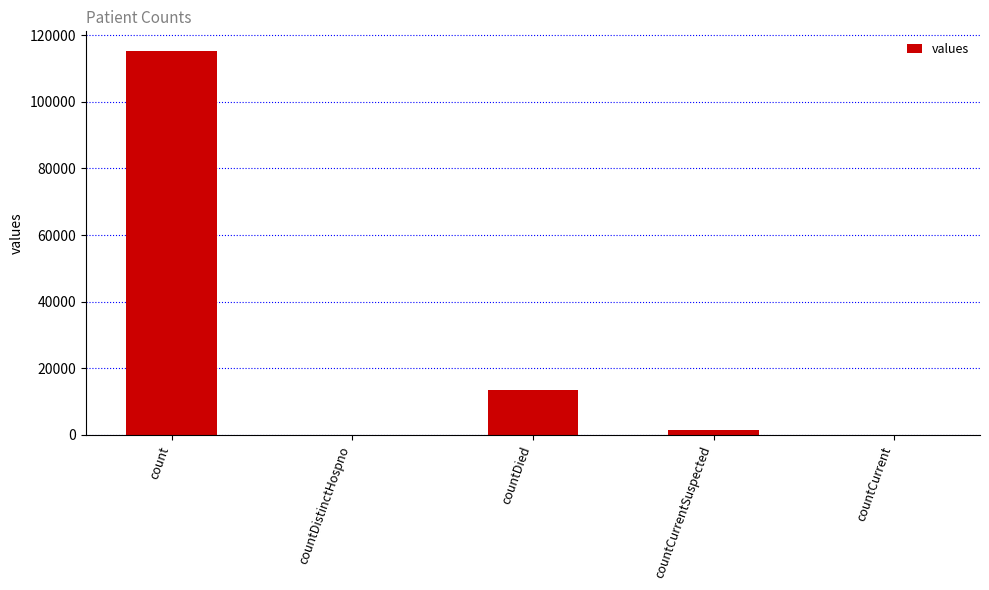

Reading left to right, list all the values displayed in this chart.

count=115379	countDistinctHospno=0	countDied=13343	countCurrentSuspected=1383	countCurrent=0